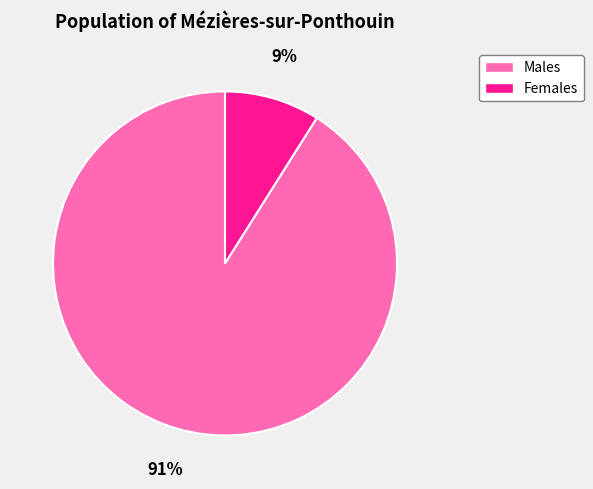

To the nearest percent, what is the combined percentage of Males and Females?

100%